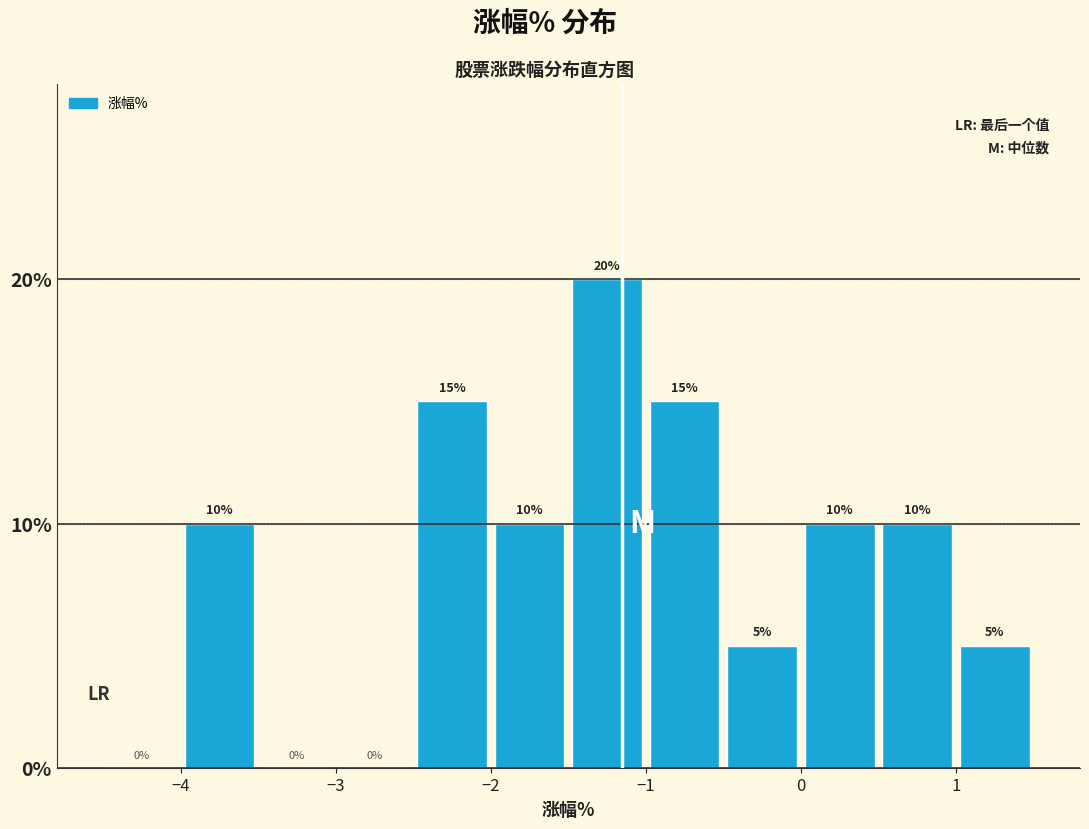

What is the height of the bar covering -1.0 to -0.5 on the x-axis?

15